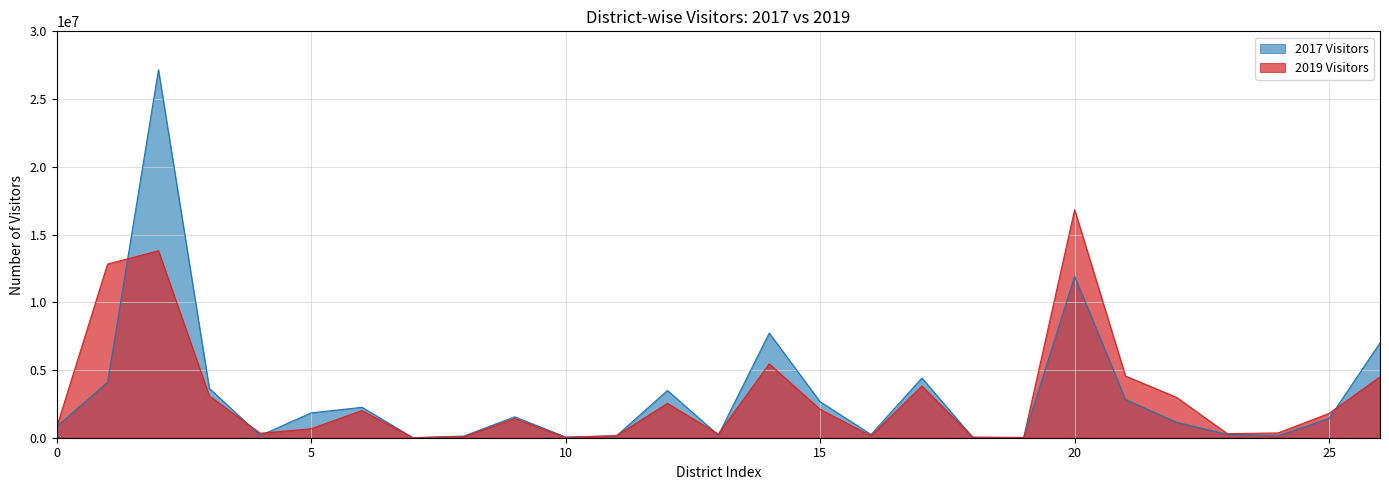

True or false: 2017 Visitors and 2019 Visitors cross at least once.

True